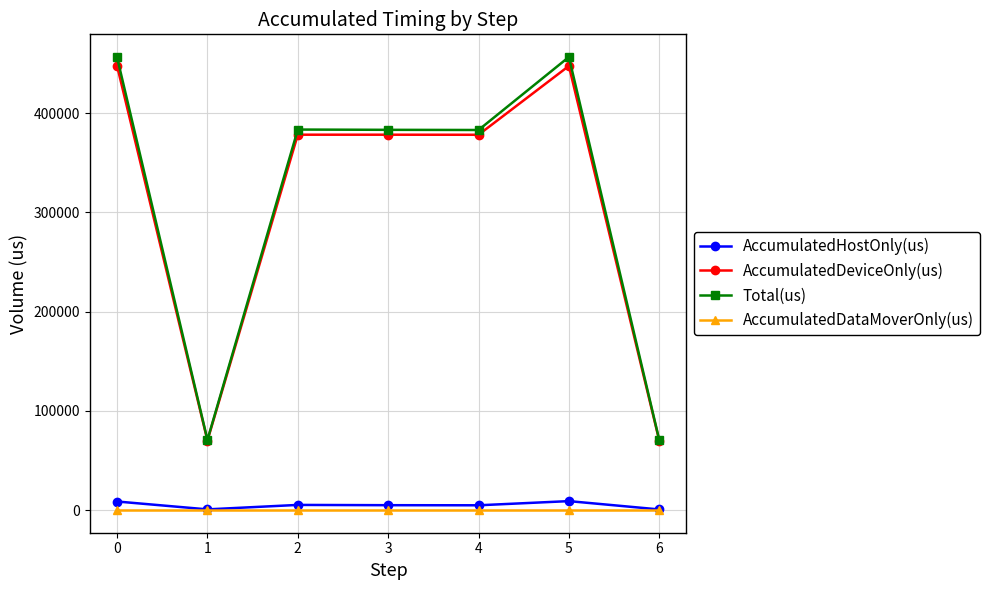

What is the average value of the Total(us) series?

314891.0